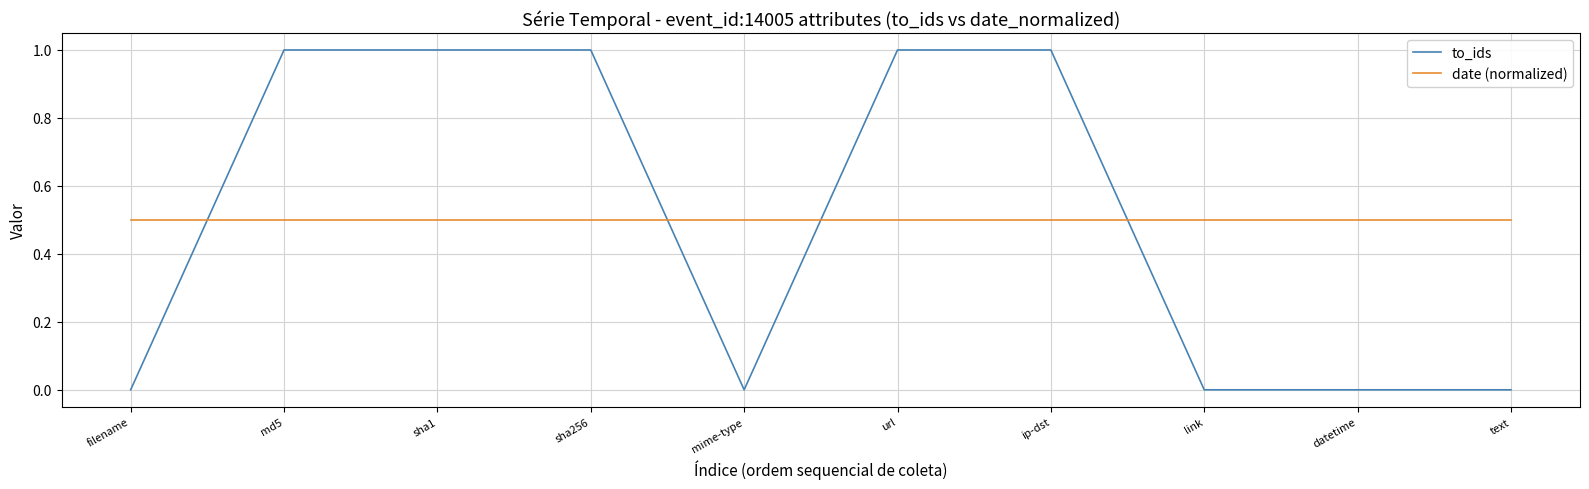

Is the value of date (normalized) at link greater than the value of to_ids at sha256?

No